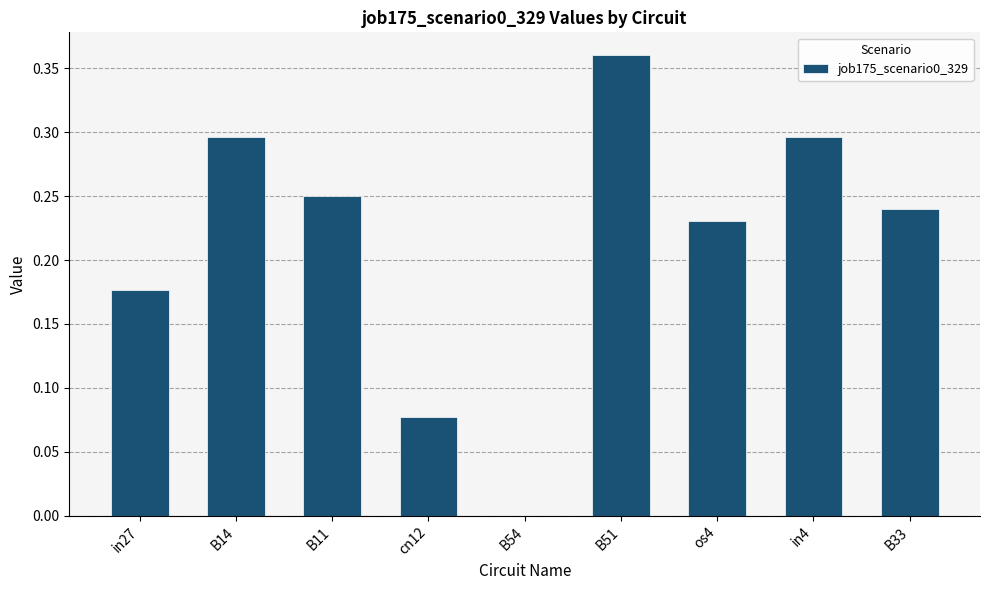

What is the sum of the values at in4 and B11?

0.5